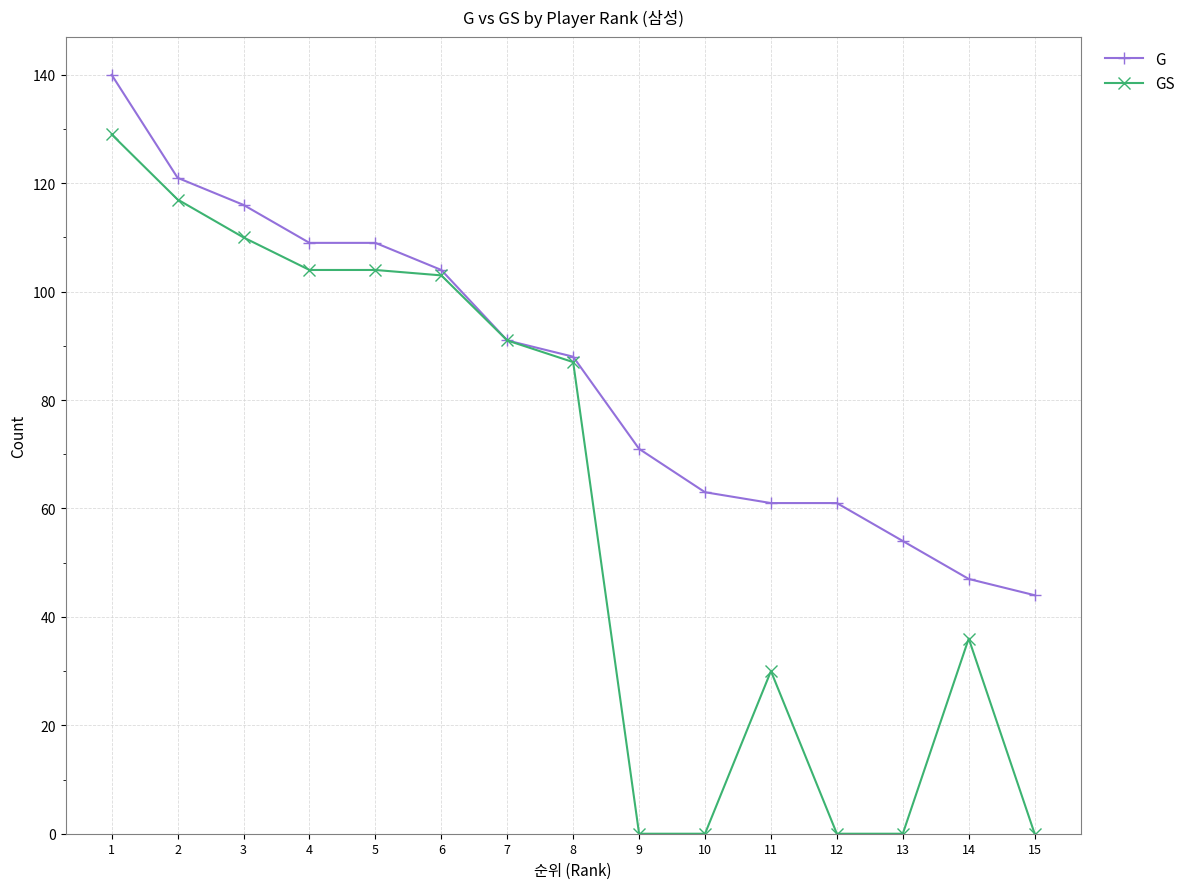

Which series changed the most between 6 and 14?

GS